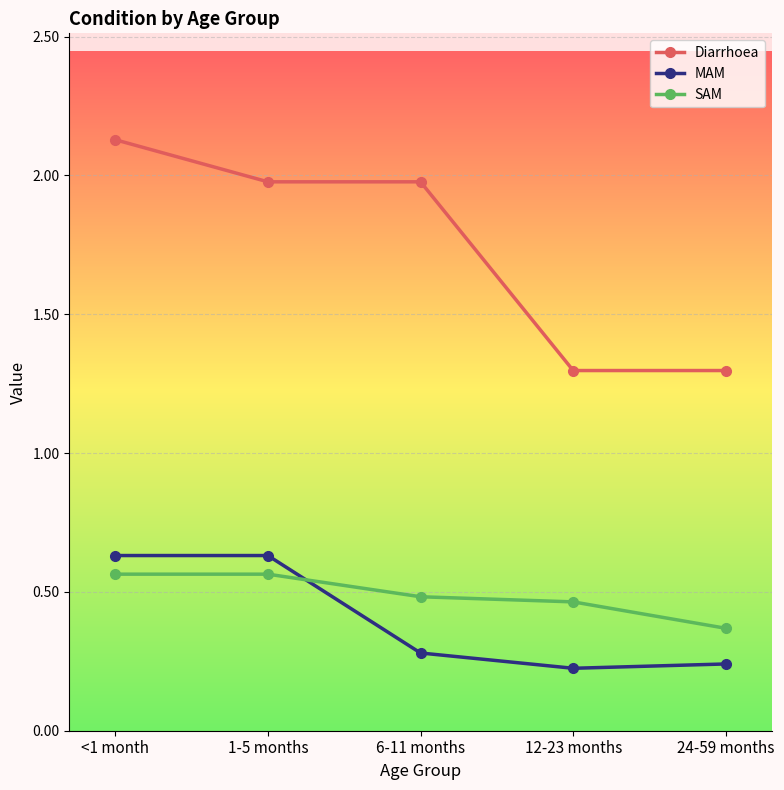

Rank the series at 12-23 months from lowest to highest value.

MAM, SAM, Diarrhoea